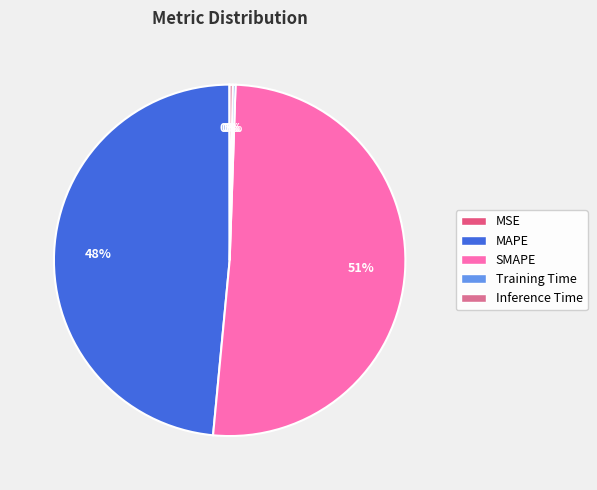

To the nearest percent, what portion does MAPE represent?

48%